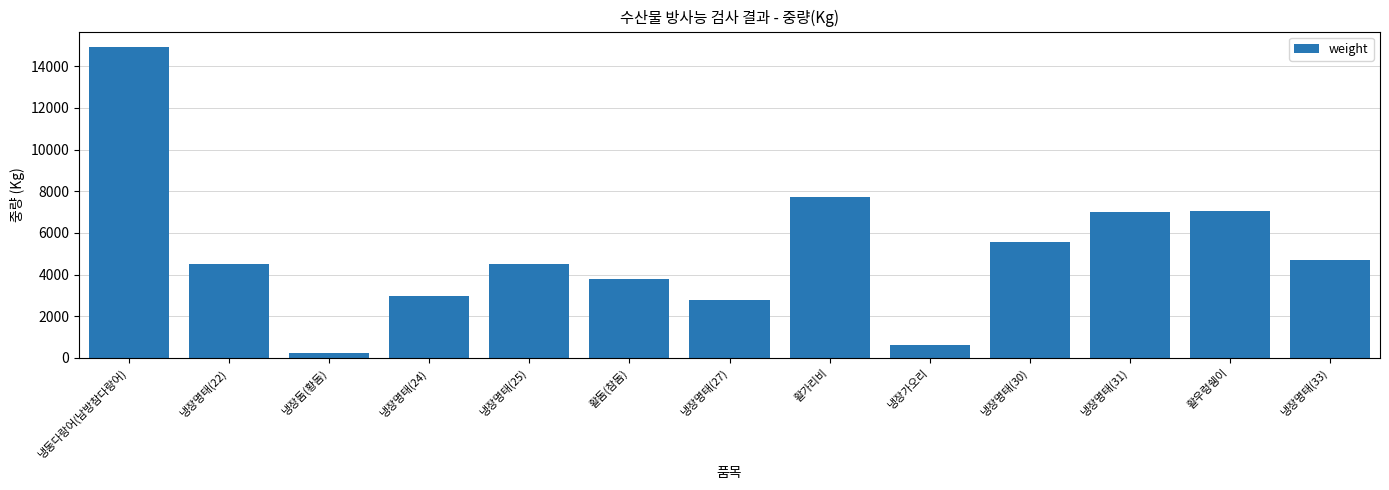

Which label corresponds to the largest value in the chart?

냉동다랑어(남방참다랑어)